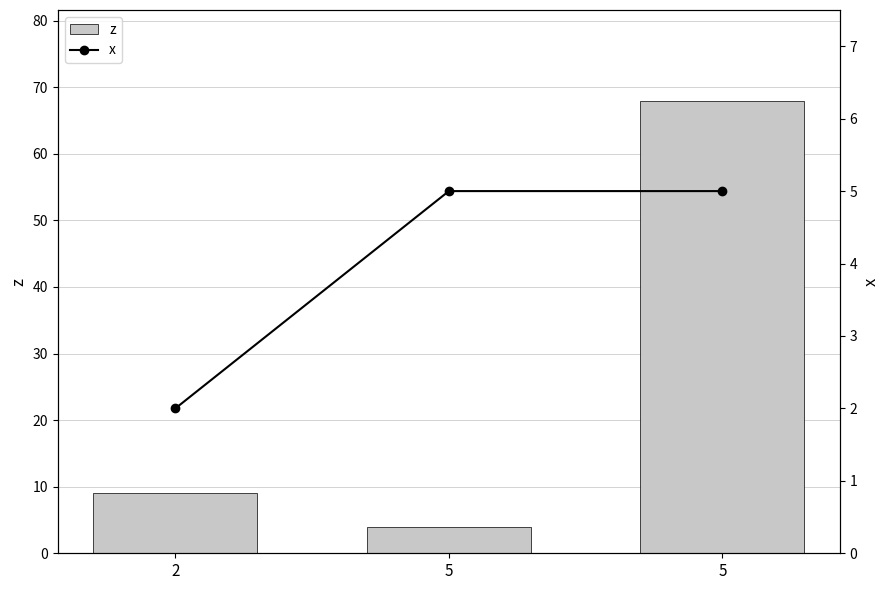

At which category is the sum across all series the highest?

5